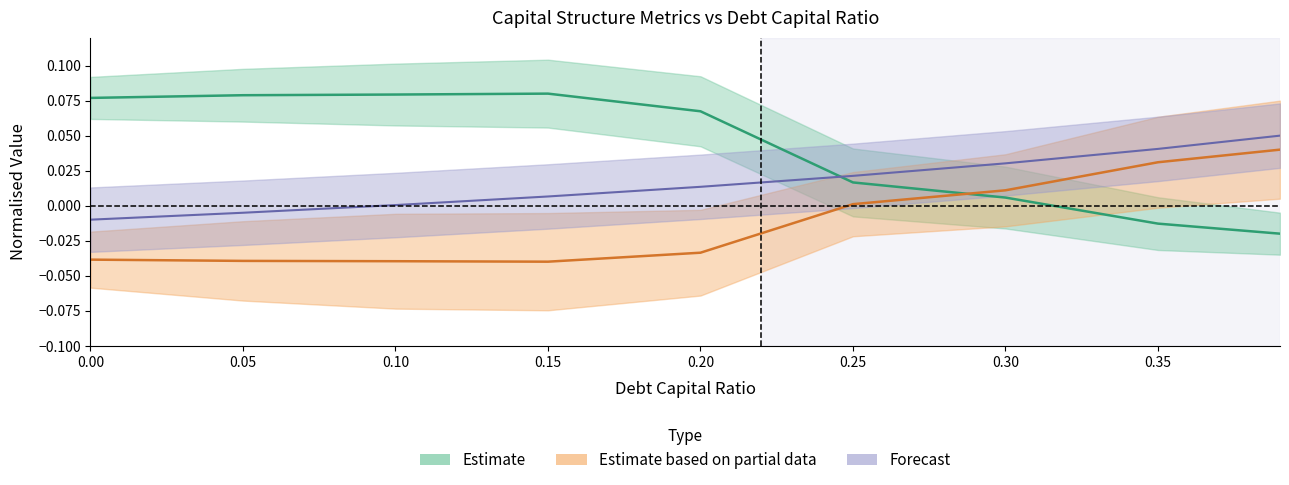

Reading left to right, what are all the values shown in this chart?

debt_capital: -0.0	-0.0	0.0	0.0	0.0	0.0	0.0	0.0	0.0
cost_capital: -0.0	-0.0	-0.0	-0.0	-0.0	0.0	0.0	0.0	0.0
enterprise_value: 0.1	0.1	0.1	0.1	0.1	0.0	0.0	-0.0	-0.0